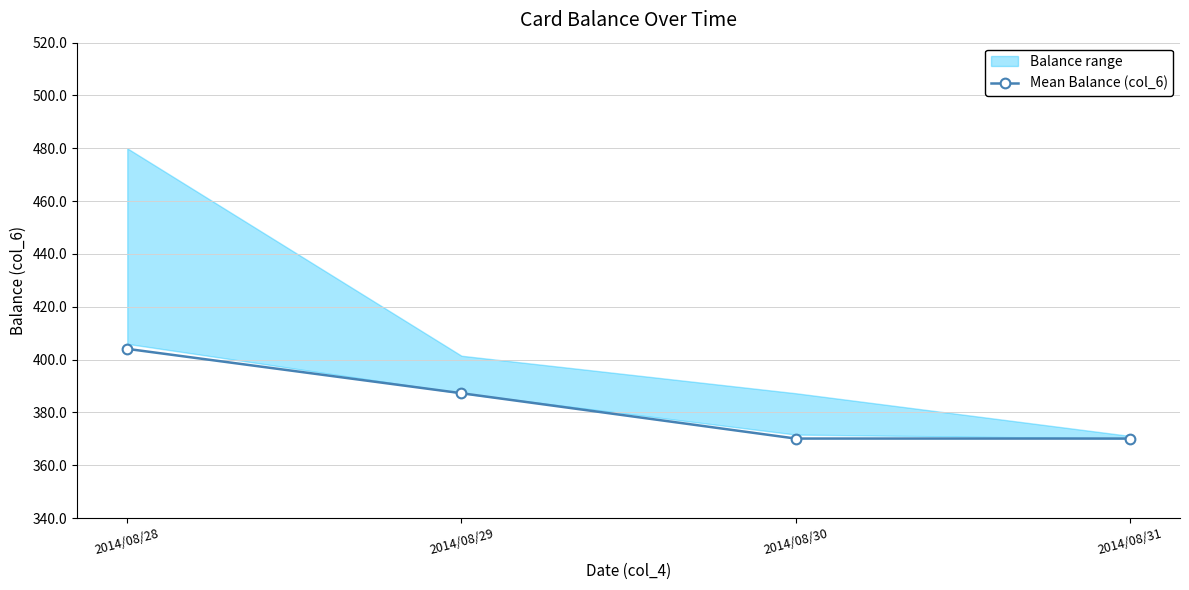

What is the sum of all values?

1531.6